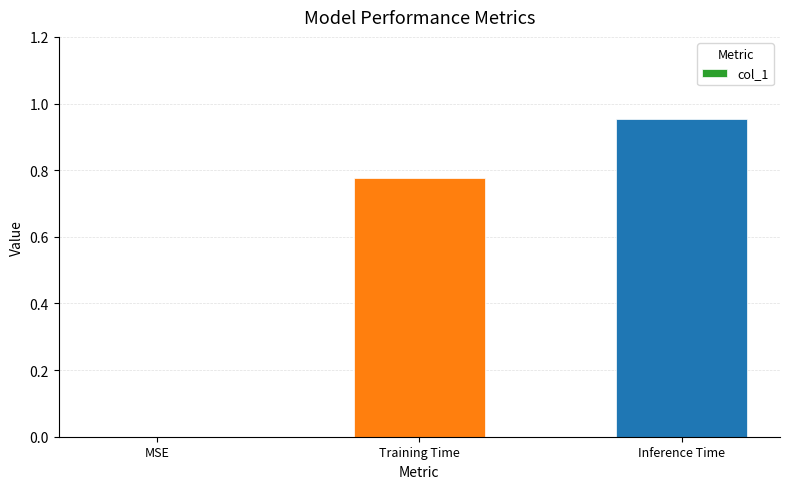

What is the change in value from MSE to Training Time?

+0.8